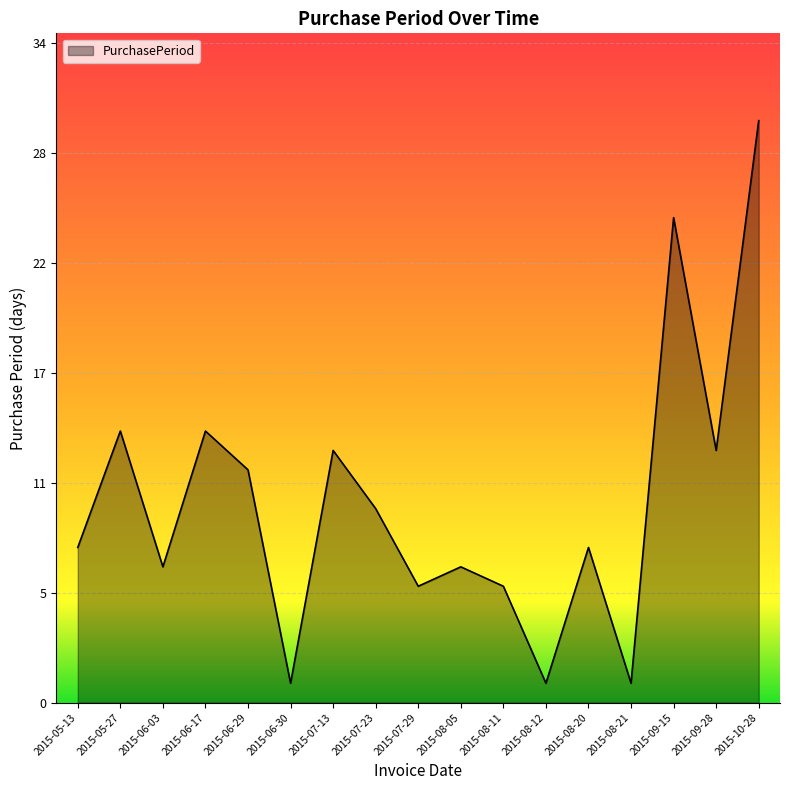

True or false: there are more than 2 points higher than both neighbors.

True